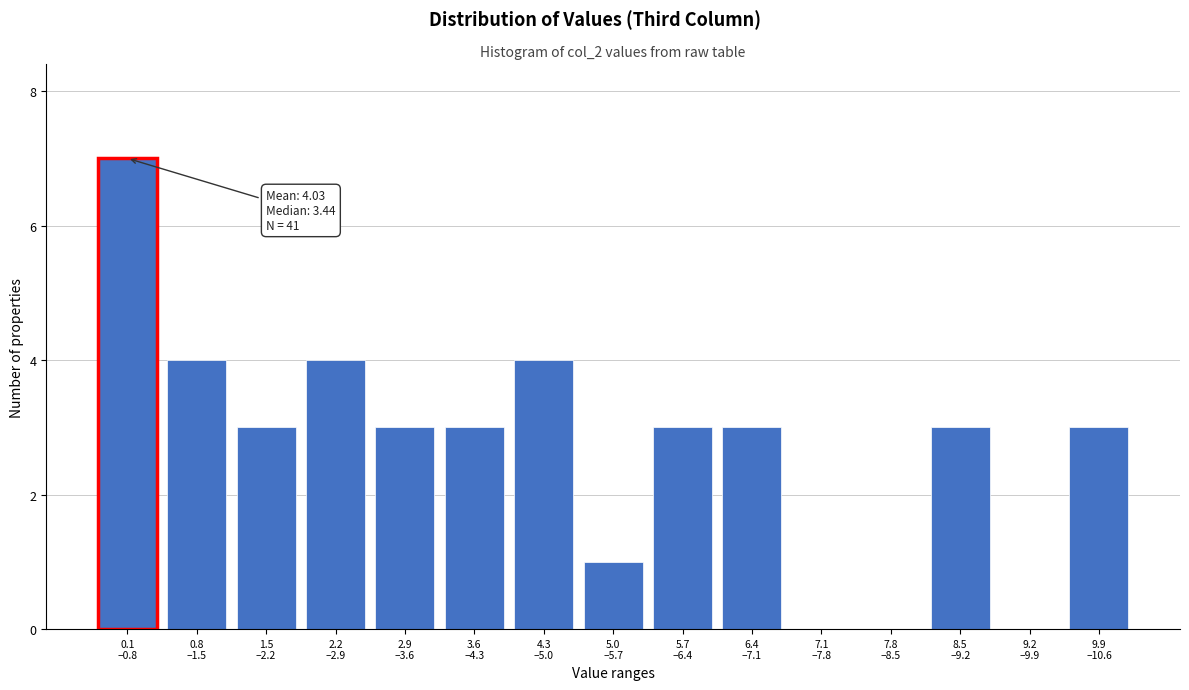

What is the sum of all values?

41